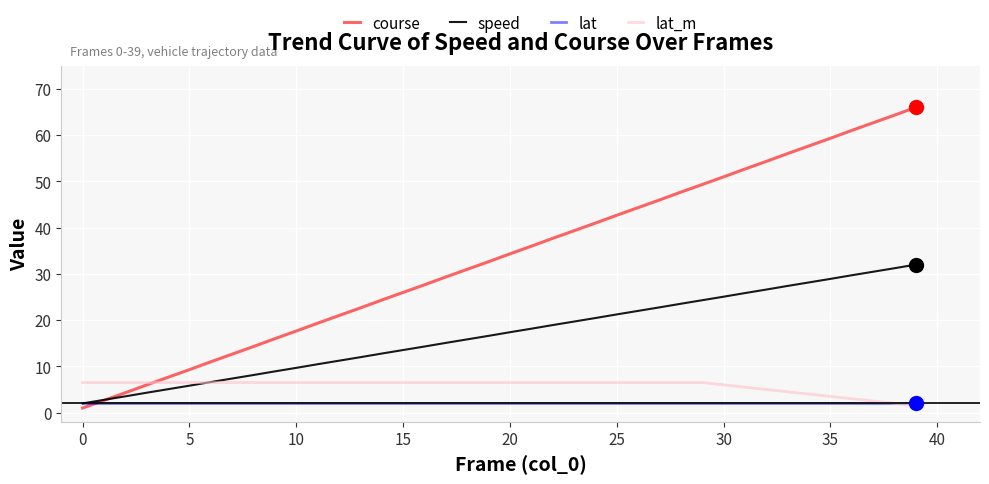

Rank the series by their maximum value, from highest to lowest.

course, speed, lat_m, lat